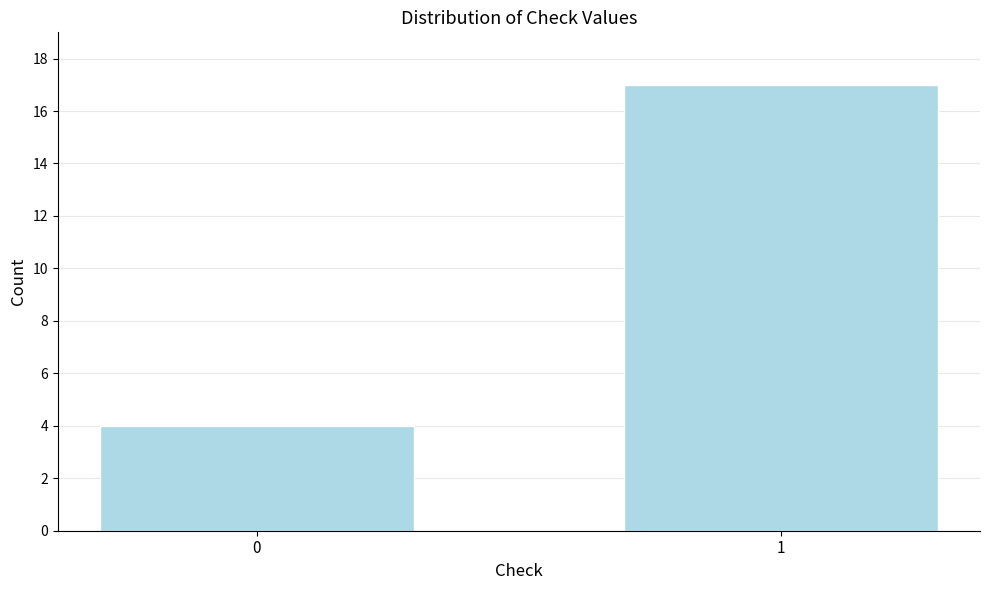

Reading left to right, what are all the values shown in this chart?

4	17